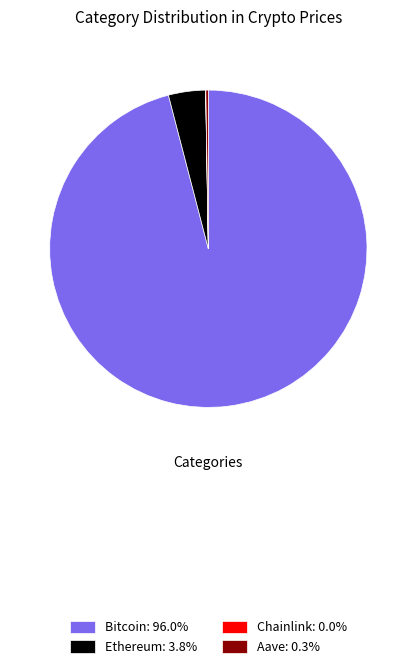

Approximately how many times larger is the value at Bitcoin compared to Ethereum?

25.4